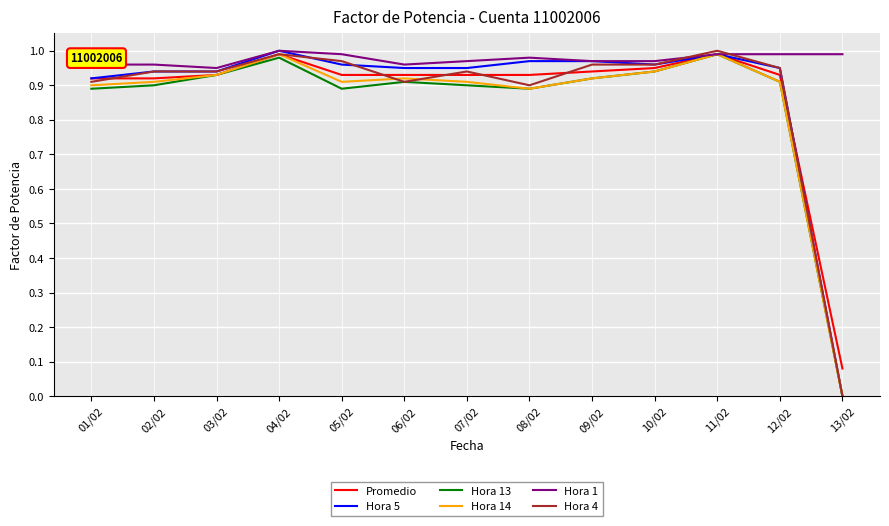

Which category has the lowest value in the Hora 5 series?

13/02